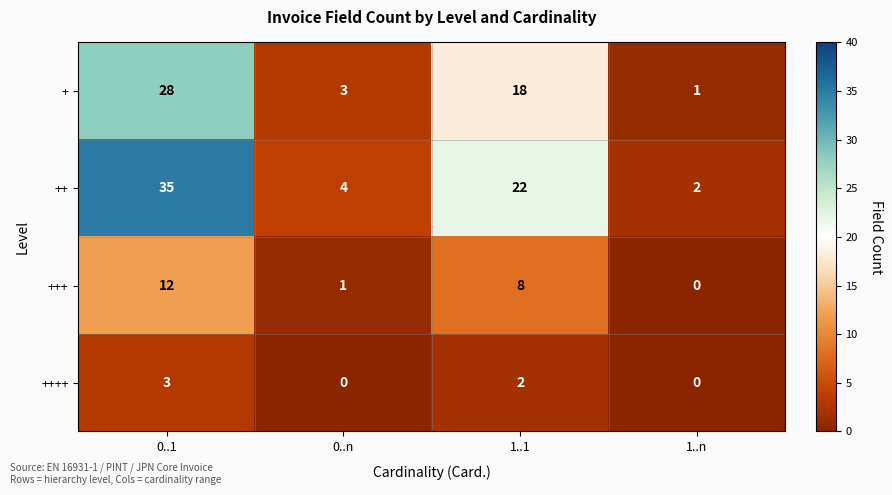

True or false: + has a value of 0 at 1..n.

False